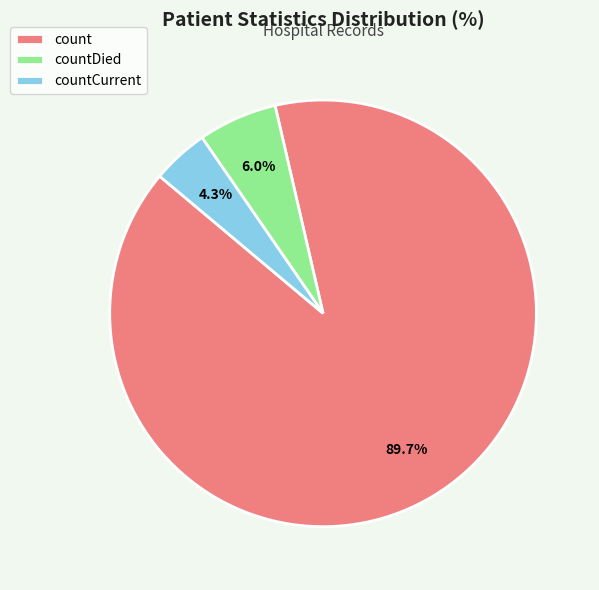

What is the ratio of the value at countCurrent to the value at countDied?

0.7